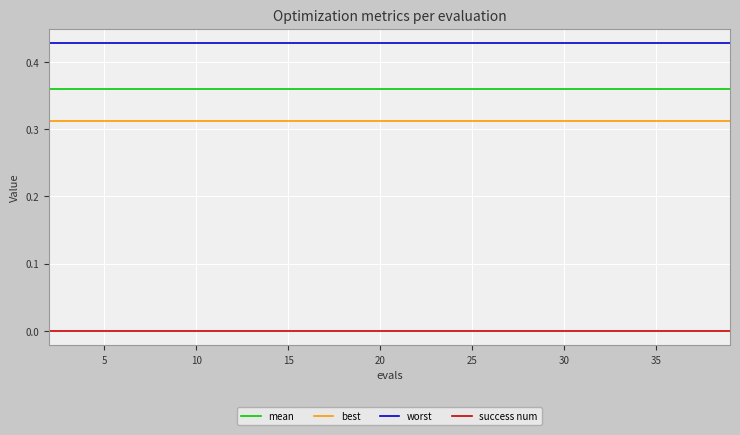

True or false: best and success num cross at least once.

False